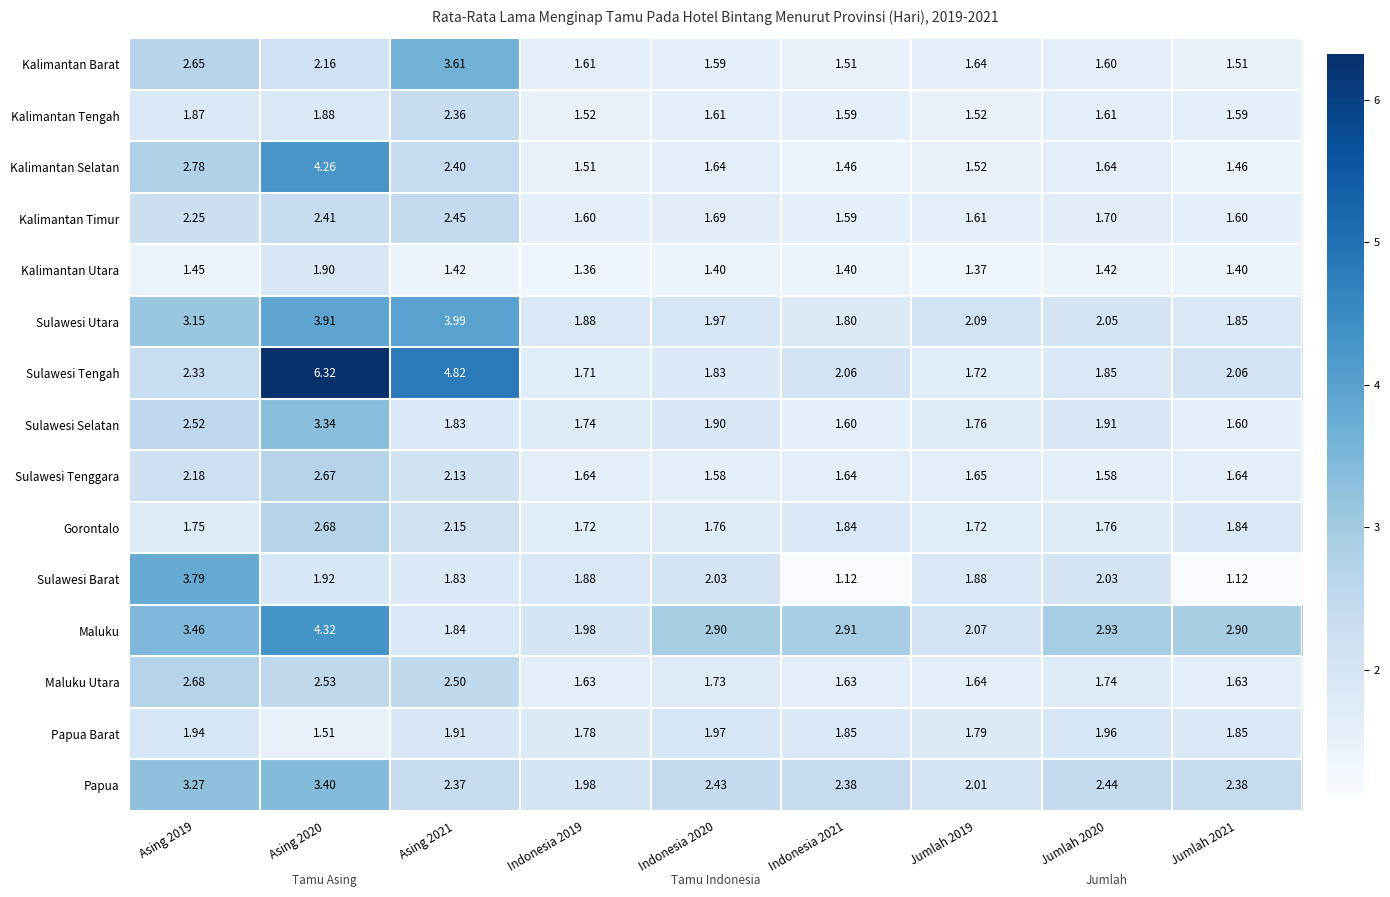

Which series has the largest range (max minus min)?

Sulawesi Tengah